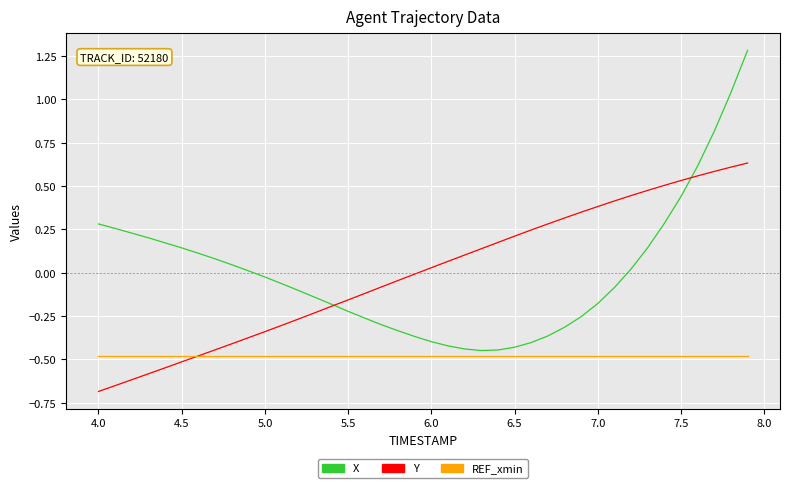

Rank the series by their maximum value, from highest to lowest.

X, Y, REF_xmin